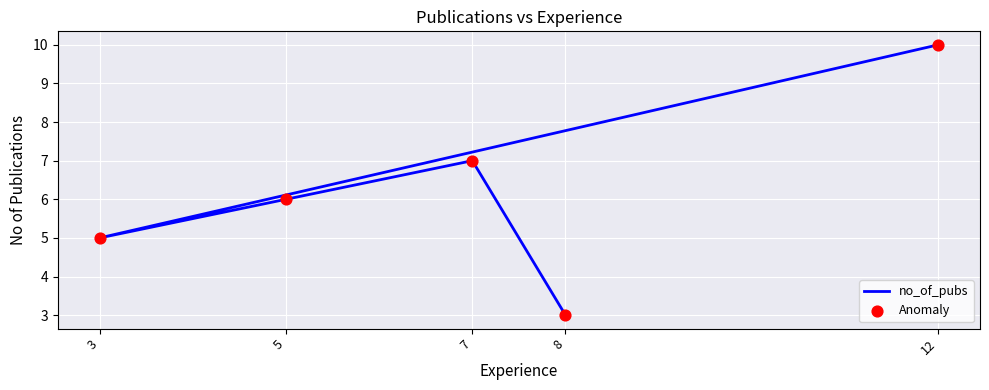

What are all the series names shown in the legend?

no_of_pubs, Anomaly